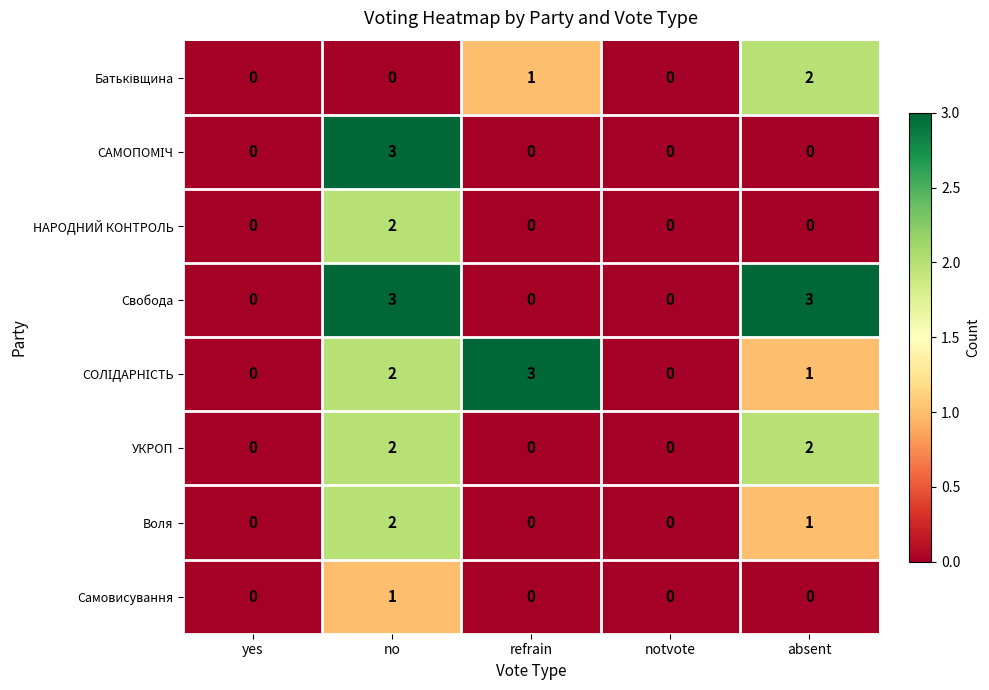

How many НАРОДНИЙ КОНТРОЛЬ values are between 0 and 1?

4